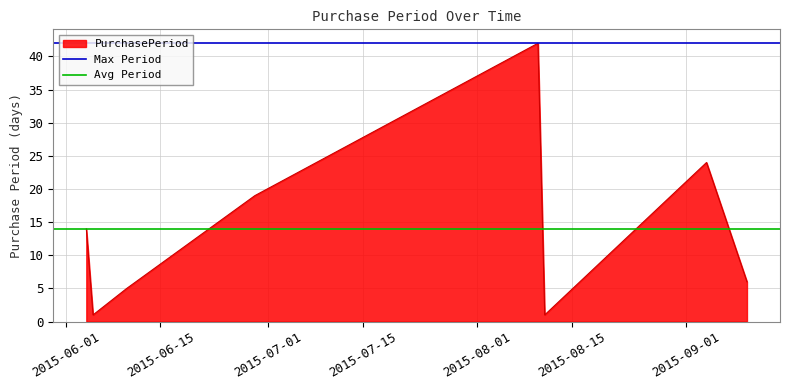

How many lines are shown in the chart?

2